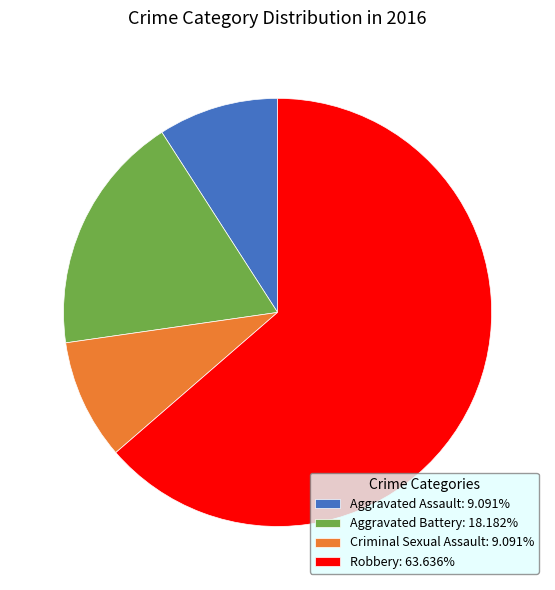

True or false: Robbery accounts for 64% of the total.

True